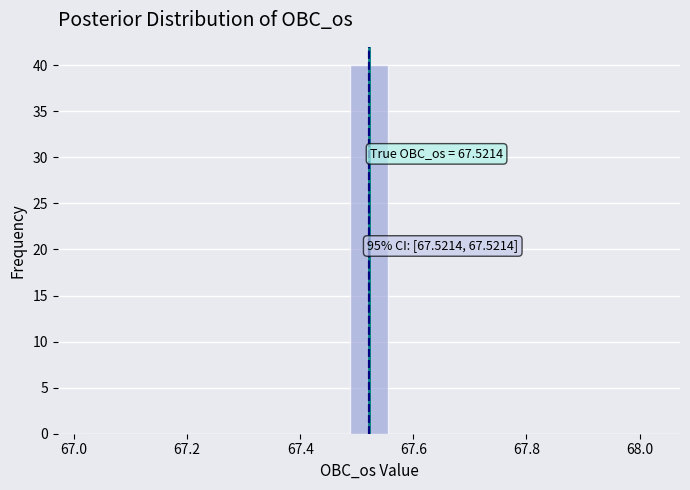

Read against the x-axis, roughly where is the centre of the tallest bar?

67.52